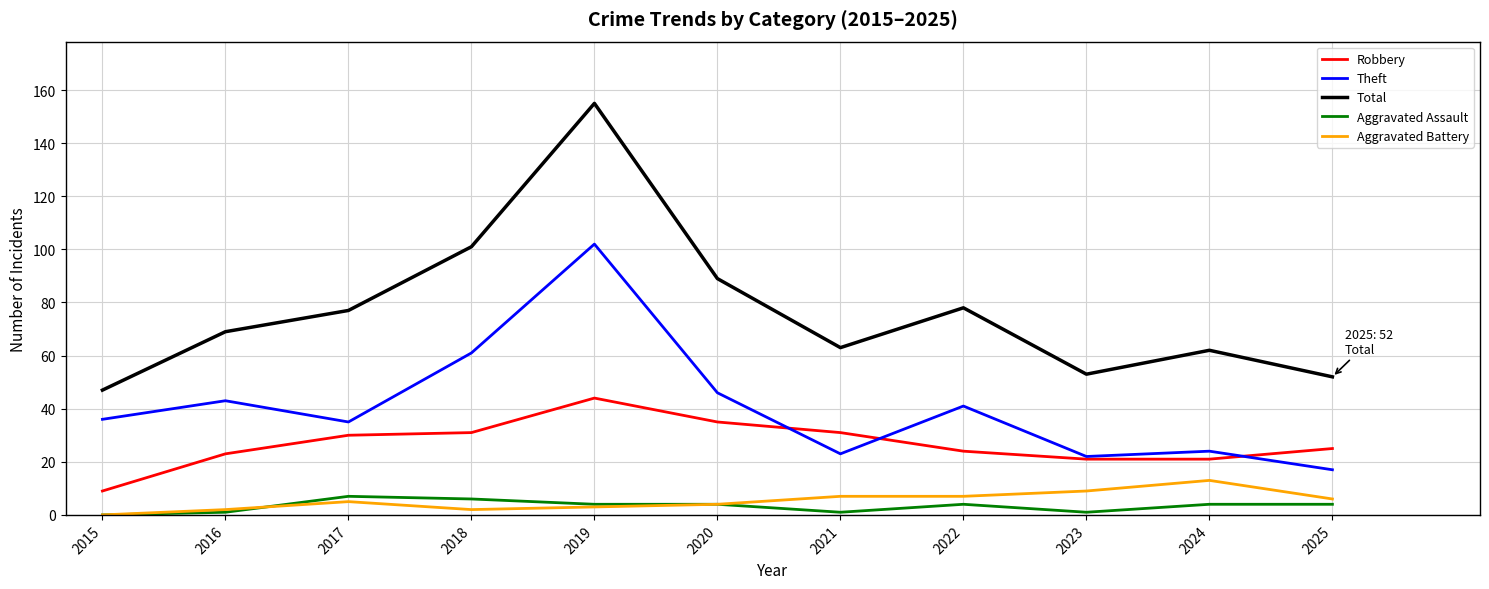

What is the greatest value displayed?

155